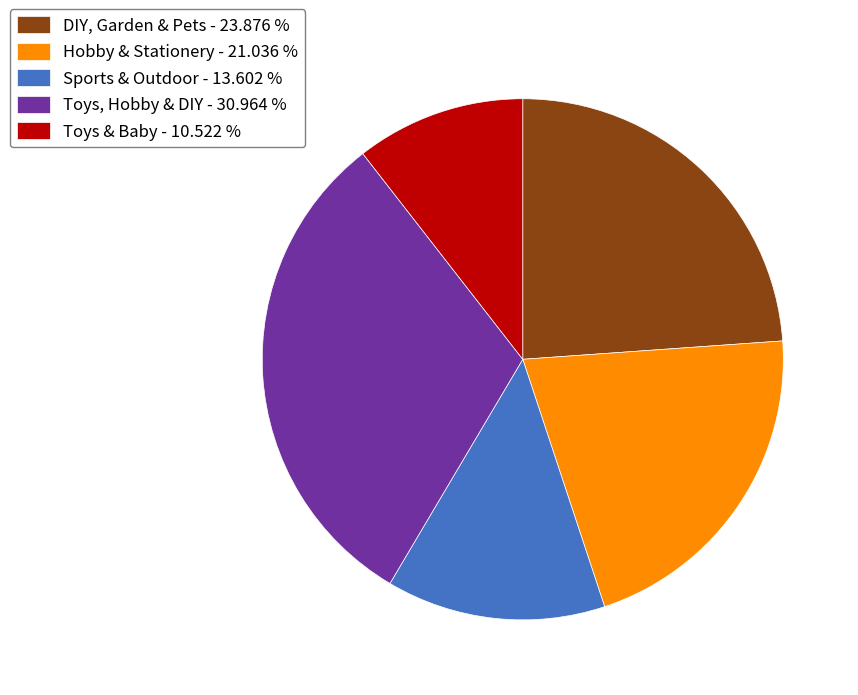

Does DIY, Garden & Pets represent more than half of the total?

No